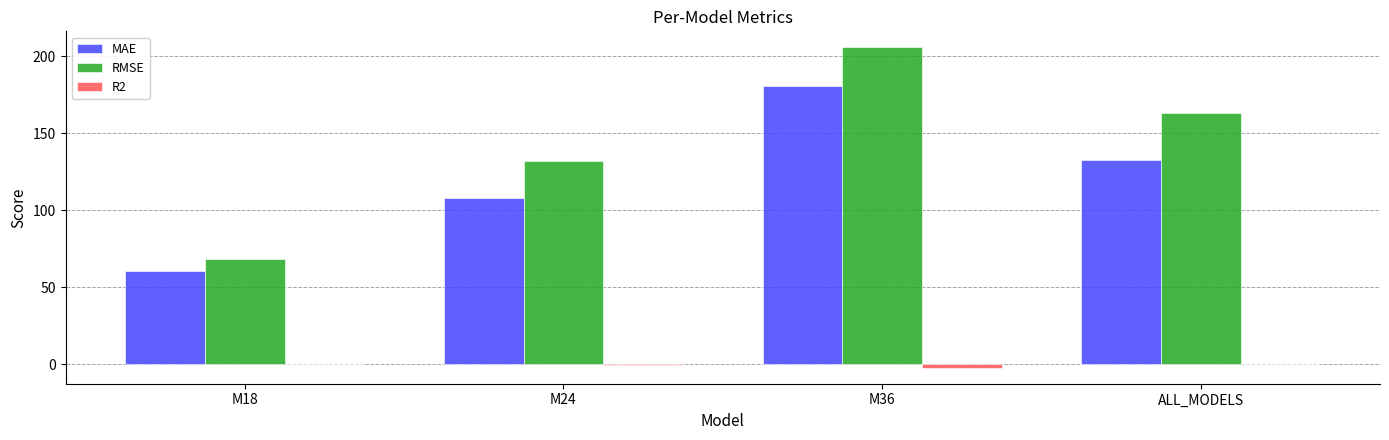

Which series changed the most between M18 and M36?

RMSE